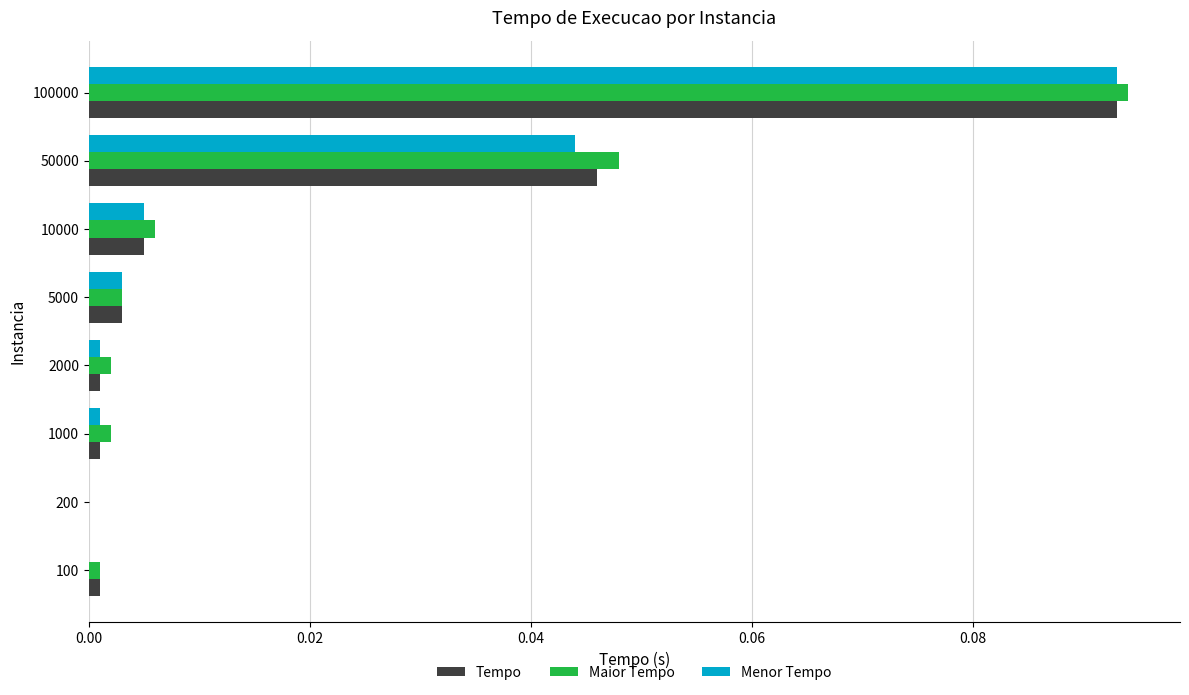

At which label does Tempo reach its peak?

100000